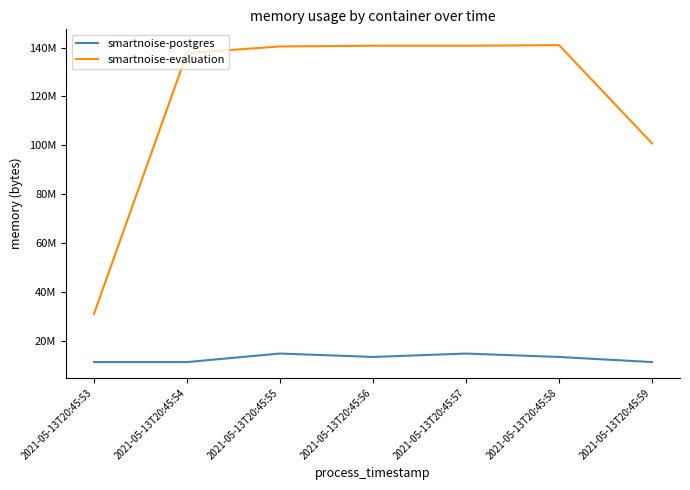

Does the chart display data point markers on the line(s)?

No